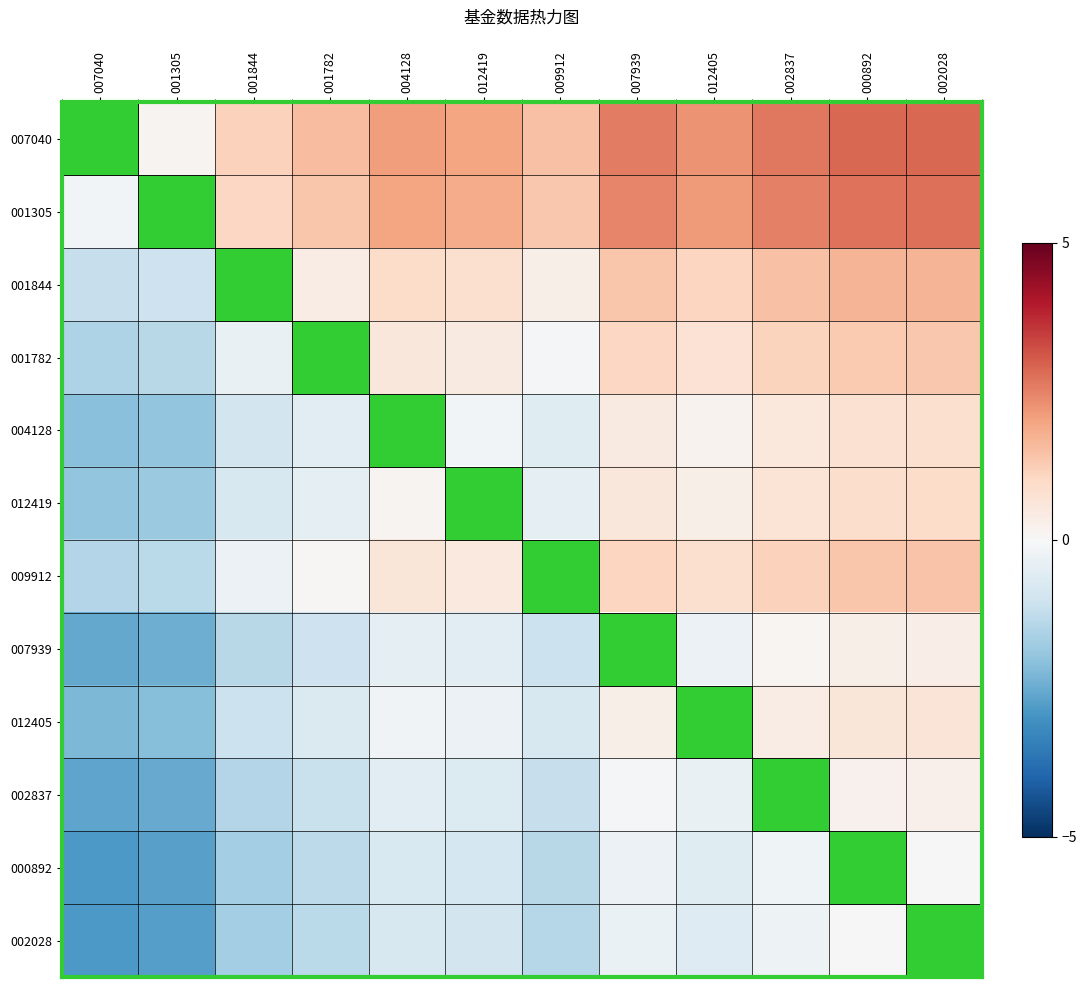

What is the difference between the maximum and minimum values in the 012405 series?

2.9